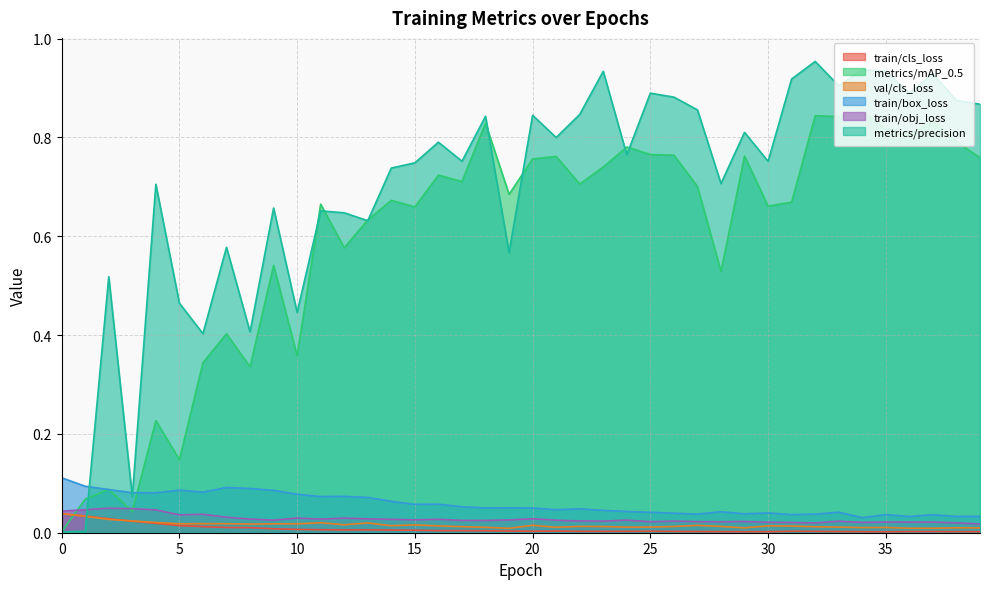

Where is the first local minimum for metrics/mAP_0.5?

3